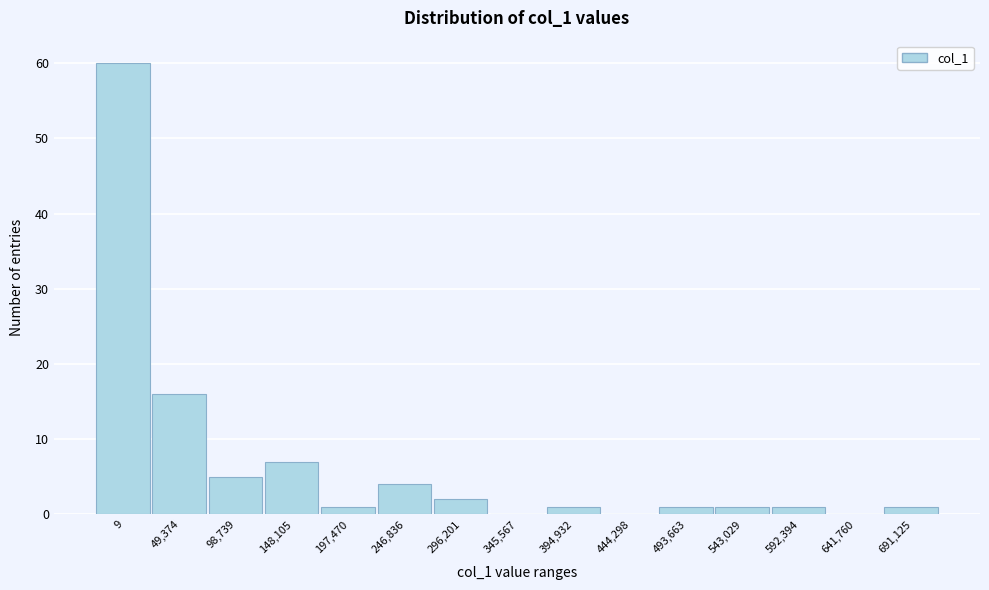

Reading right to left, list all the values displayed in this chart.

691,125=1	641,760=0	592,394=1	543,029=1	493,663=1	444,298=0	394,932=1	345,567=0	296,201=2	246,836=4	197,470=1	148,105=7	98,739=5	49,374=16	9=60